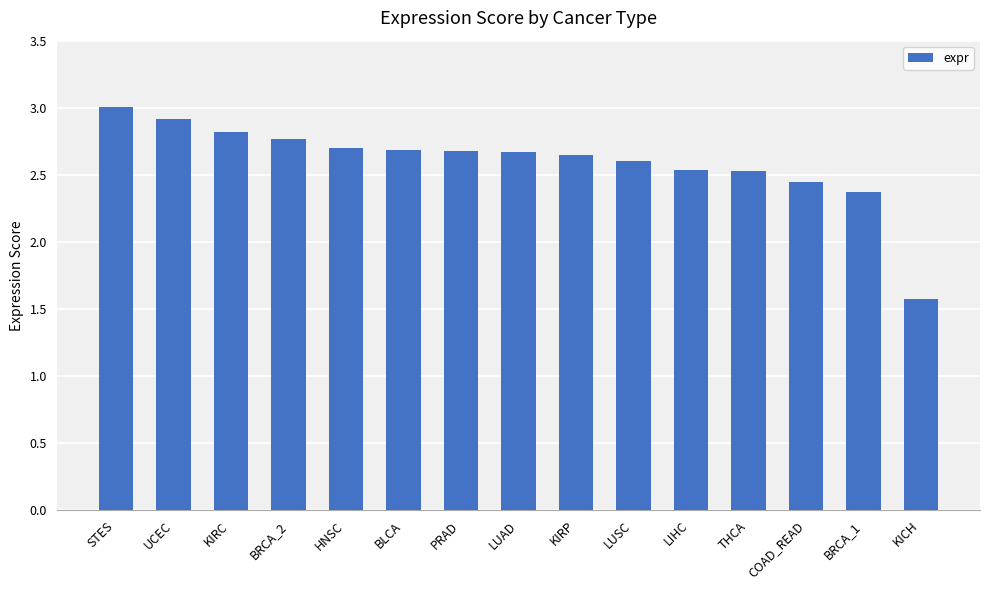

True or false: the data shows 1.6 at COAD_READ.

False